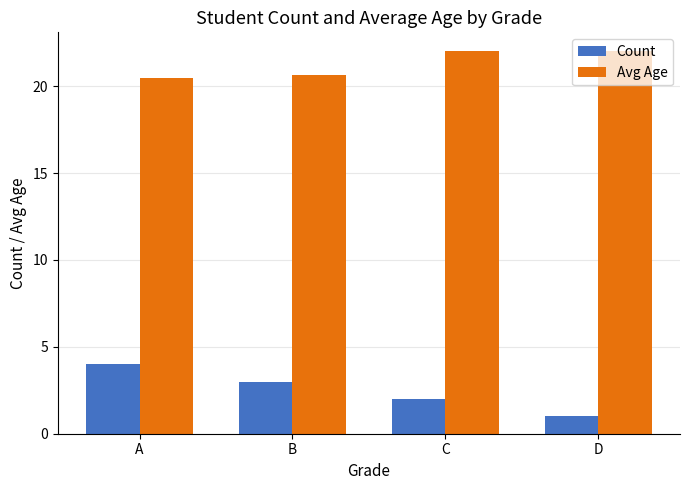

What is the value of the Avg Age bar at the 1st from the left?

20.5